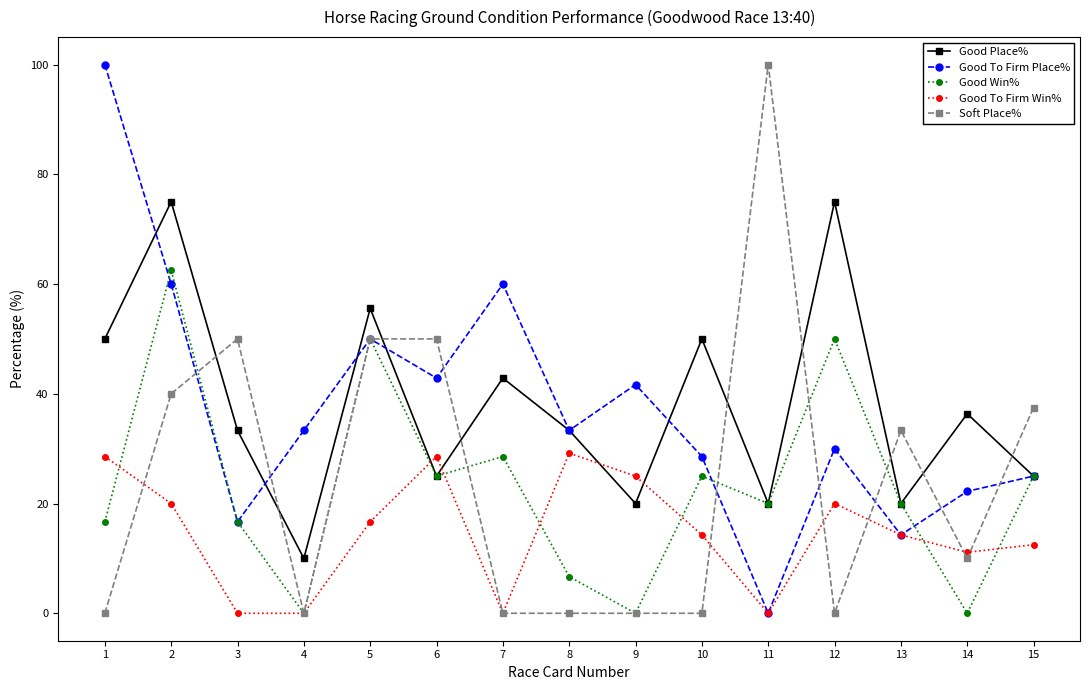

The value of Soft Place% at 13 is 33.3. True or false?

True